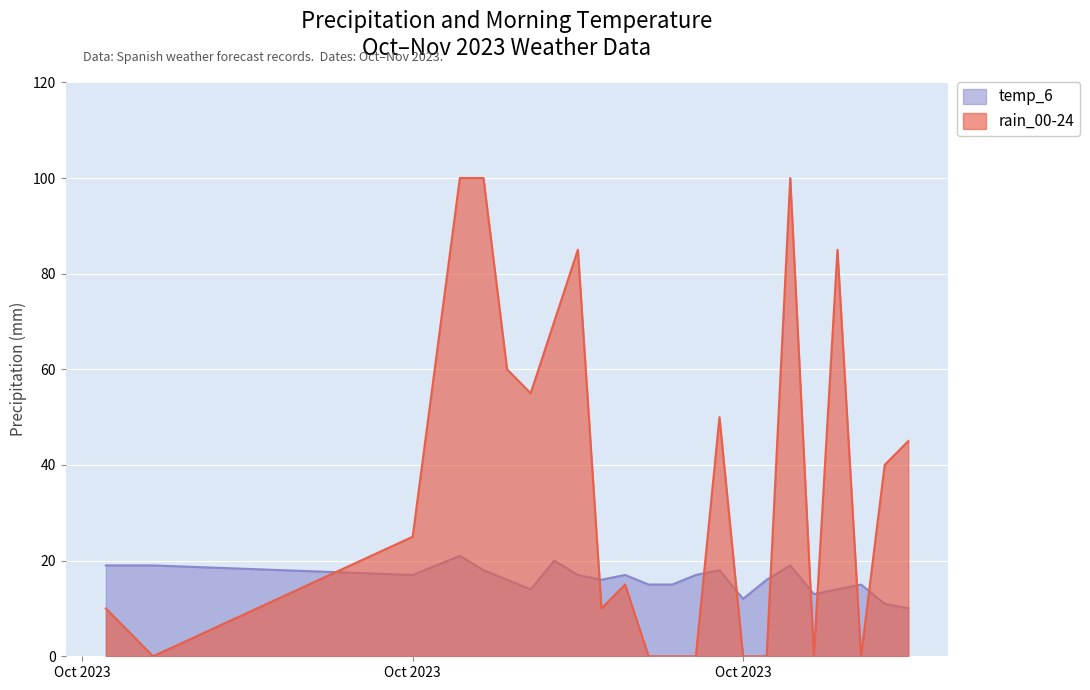

The value of temp_6 at 2023-10-19 is 35. True or false?

False